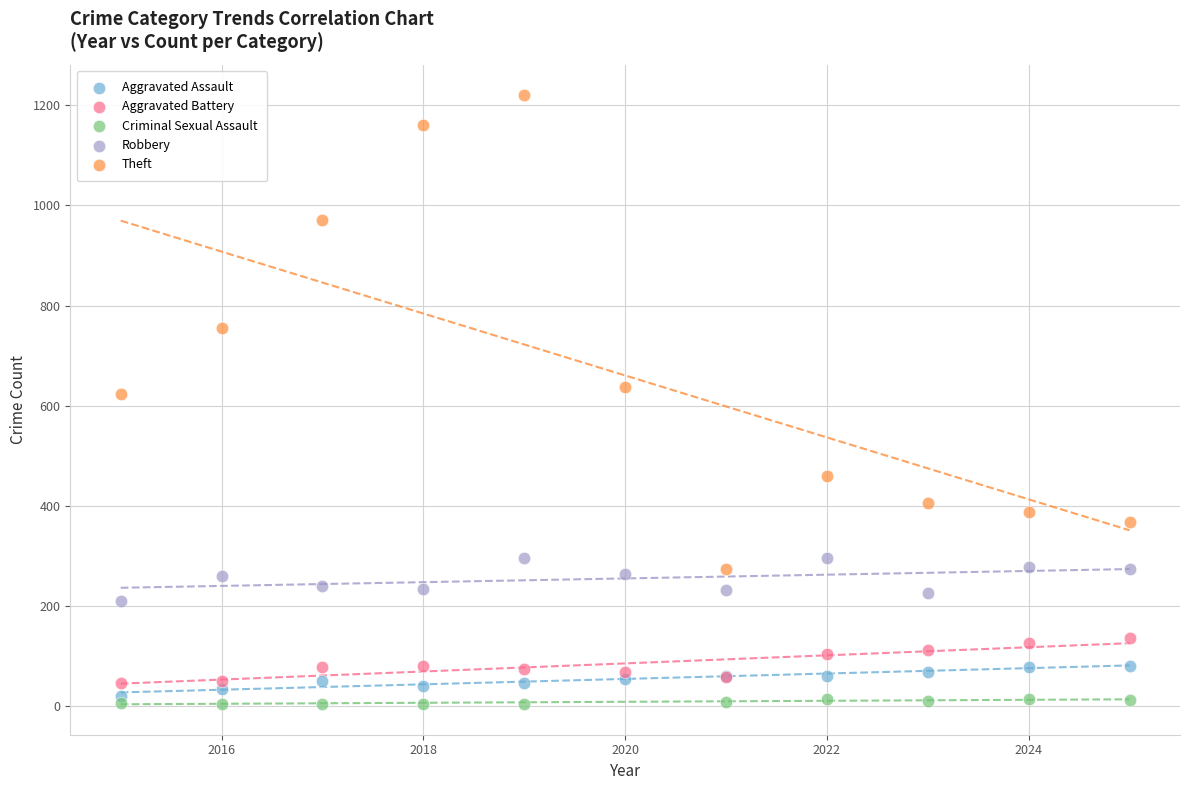

Which series has the largest Y range (max minus min)?

Theft